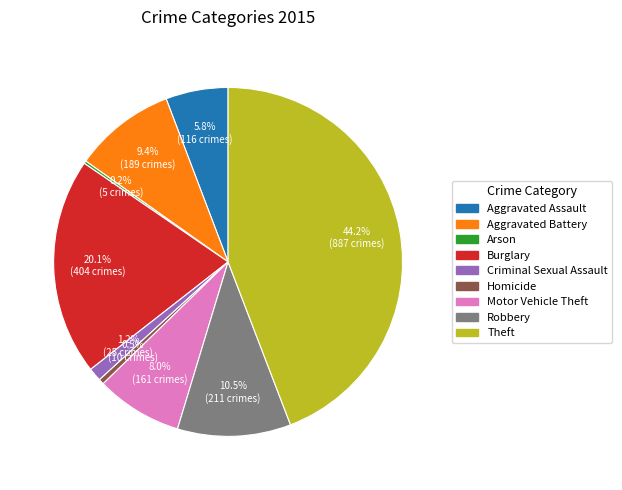

Which slice is the largest?

Theft